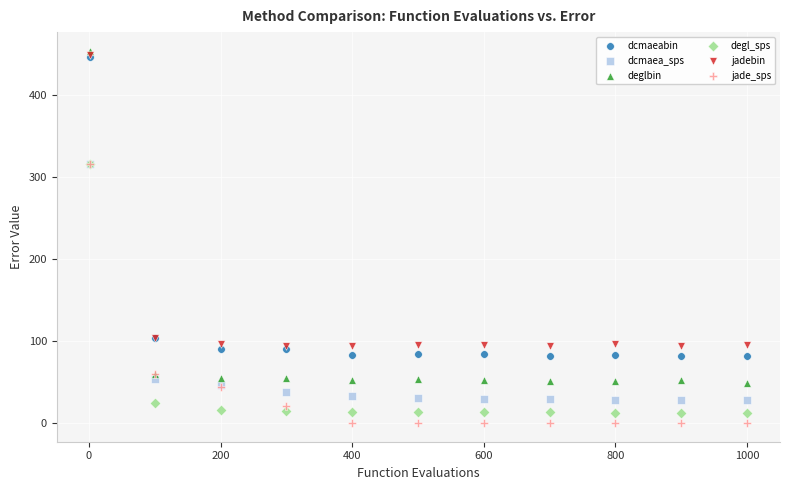

Which series reaches the maximum Y coordinate?

deglbin